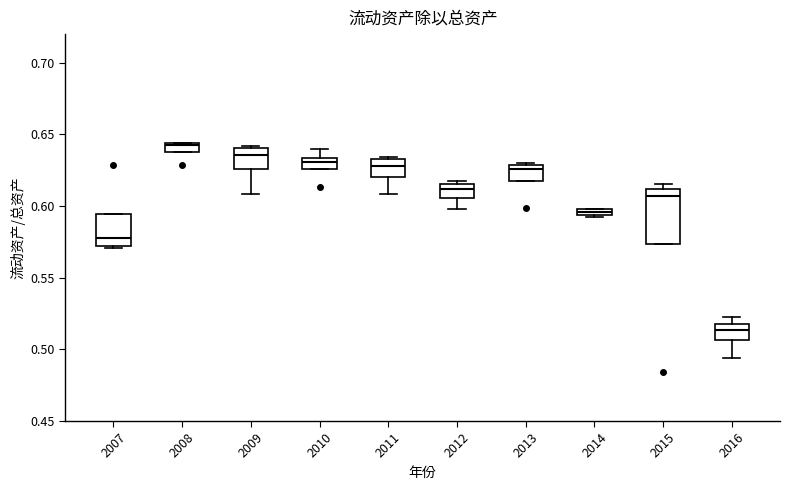

Which box's median line is the lowest?

2016